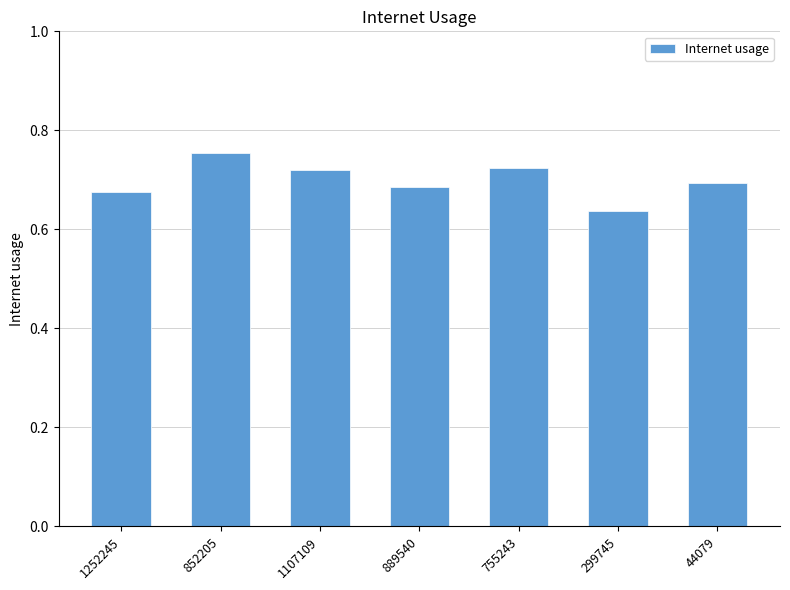

What position from the right is 299745?

2